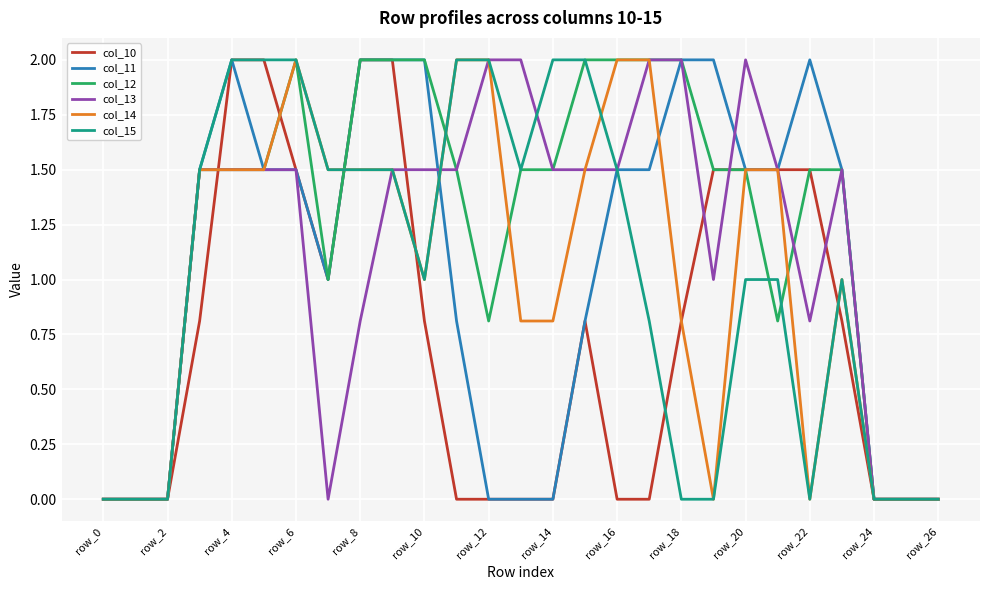

What is the highest value of the col_14 series?

2.0